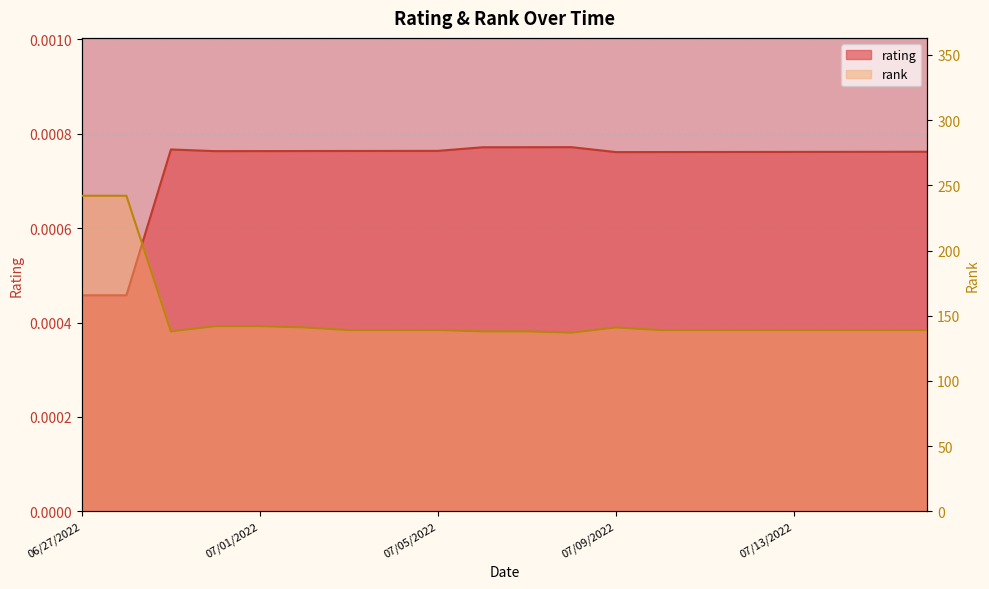

True or false: rank and rating intersect in this chart.

False